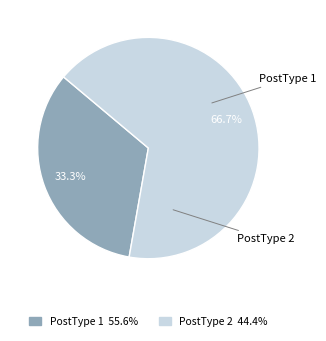

What is the ratio of the value at PostType 1 to the value at PostType 2?

0.5